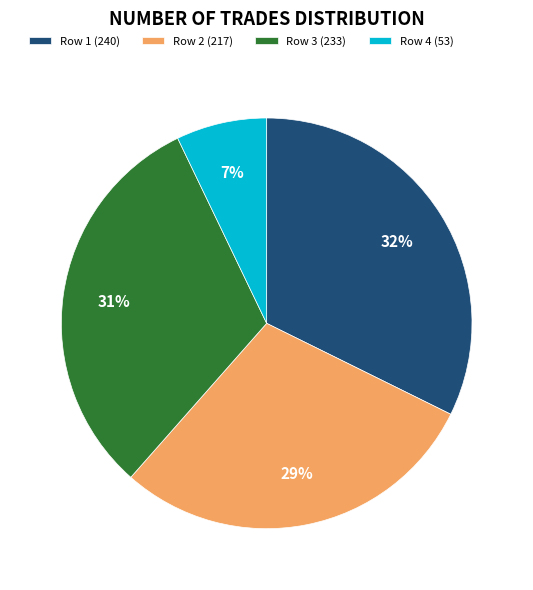

What is the ratio of the value at Row 3 (233) to the value at Row 1 (240)?

1.0